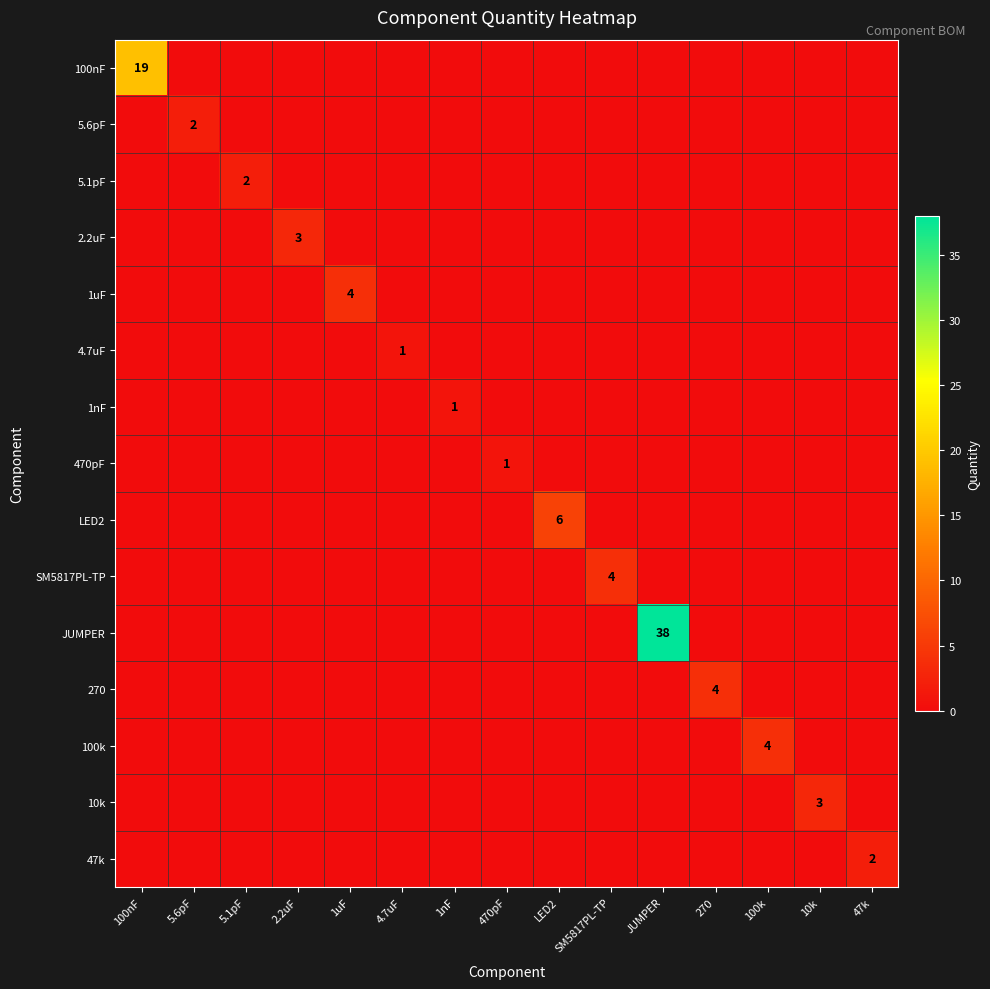

Which series has the largest total across all categories?

JUMPER